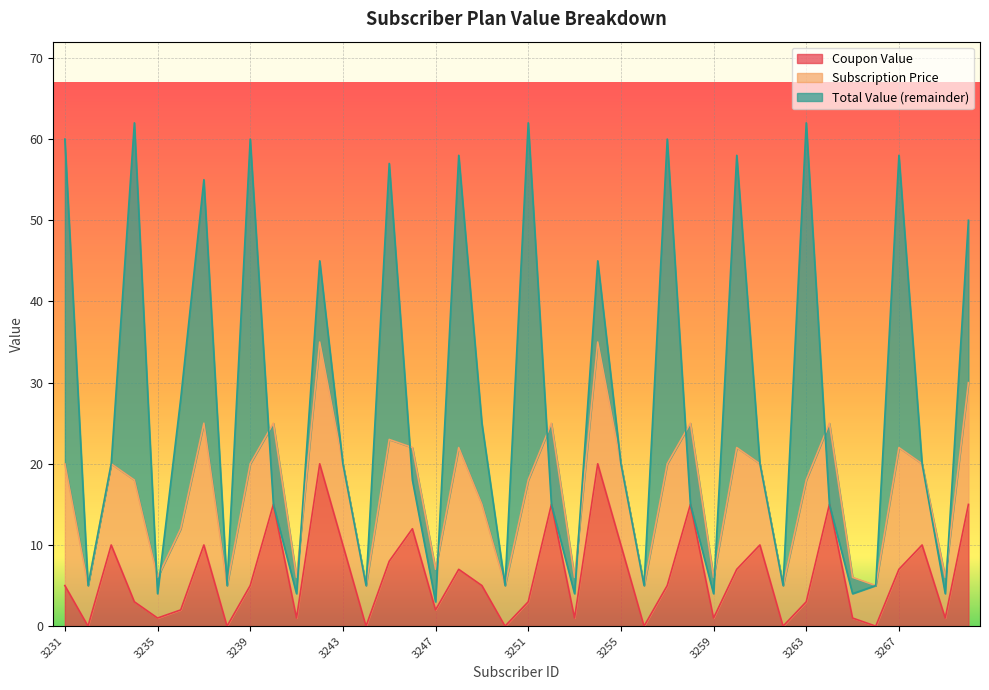

At which label is Coupon Value closest to 10?

3233